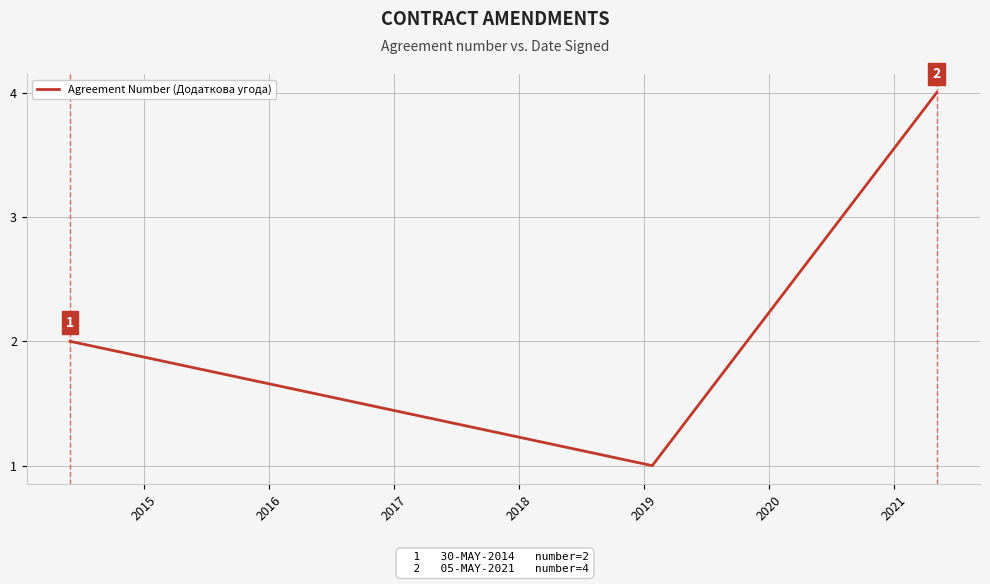

What is the greatest value displayed?

4